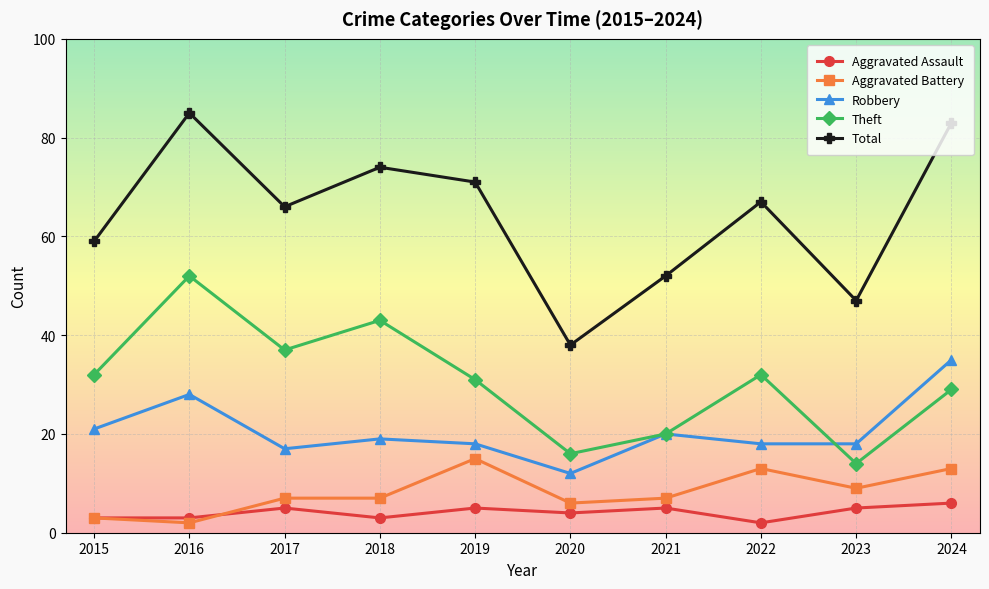

What is the average value of the Aggravated Battery series?

8